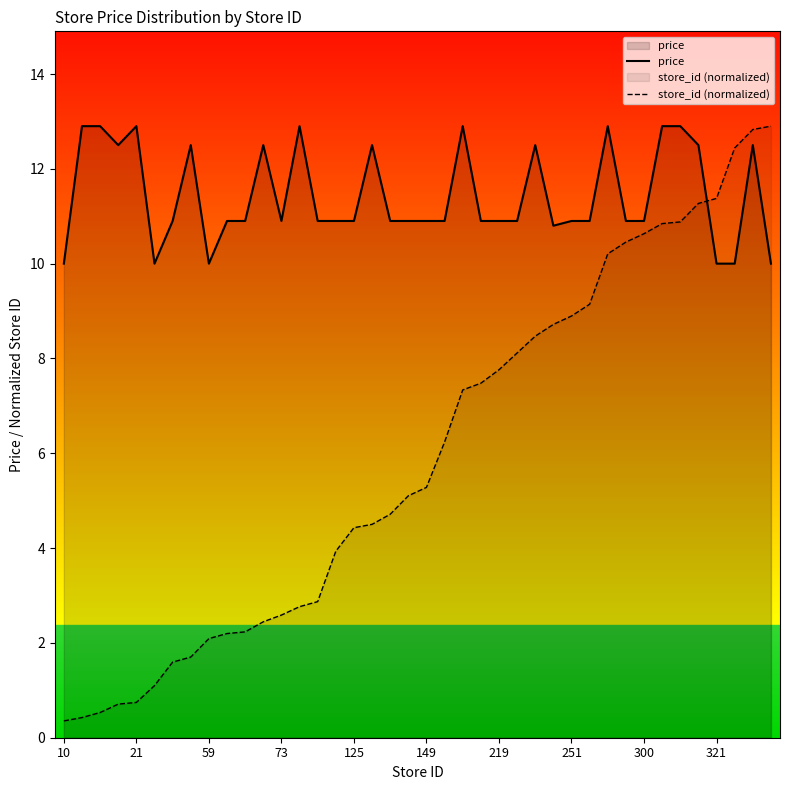

What is the difference between the maximum and second lowest values in the price series?

2.9